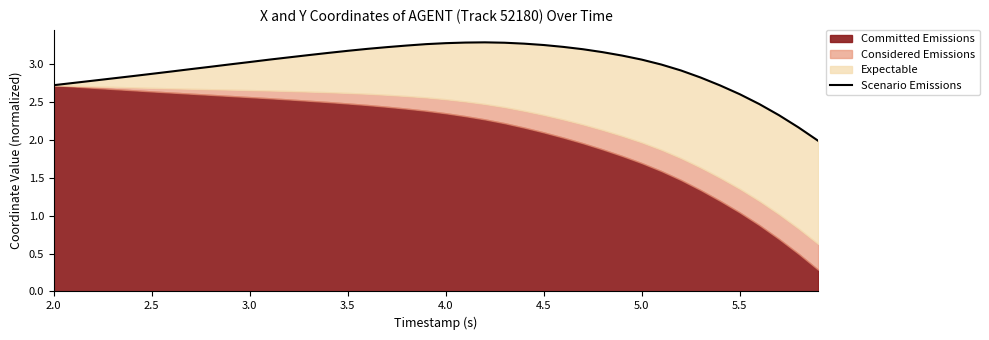

What is the label of the 21st point from the left?

4.0